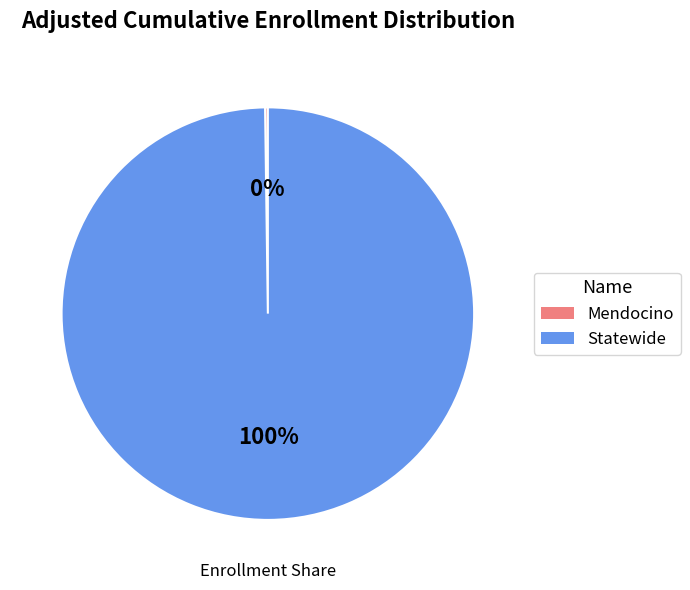

Is there any slice that represents more than half of the pie?

Yes